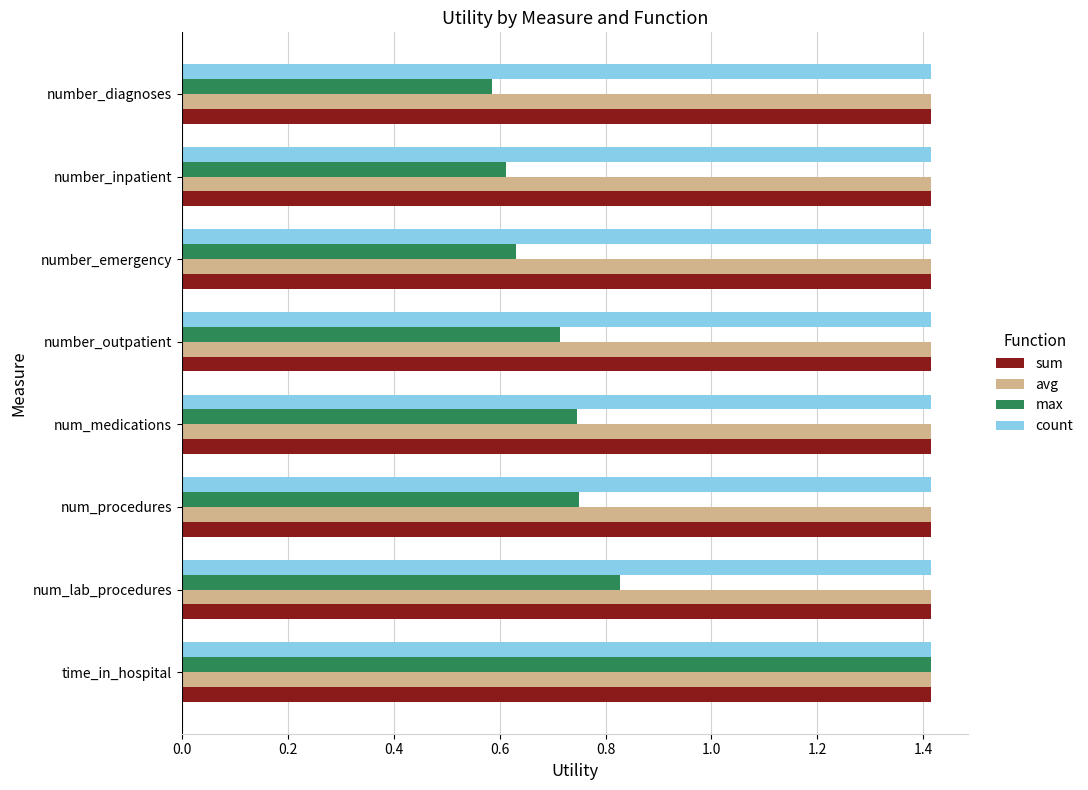

What is the maximum value for sum?

1.4